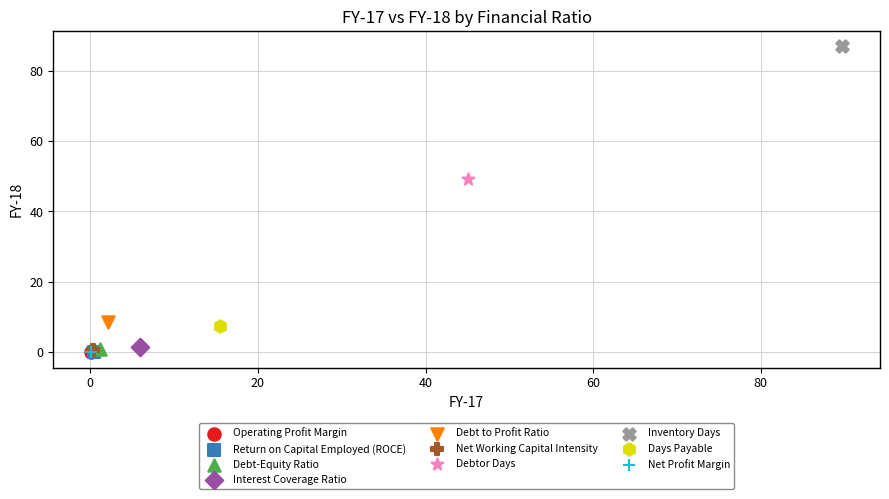

Which series reaches the maximum Y coordinate?

Inventory Days